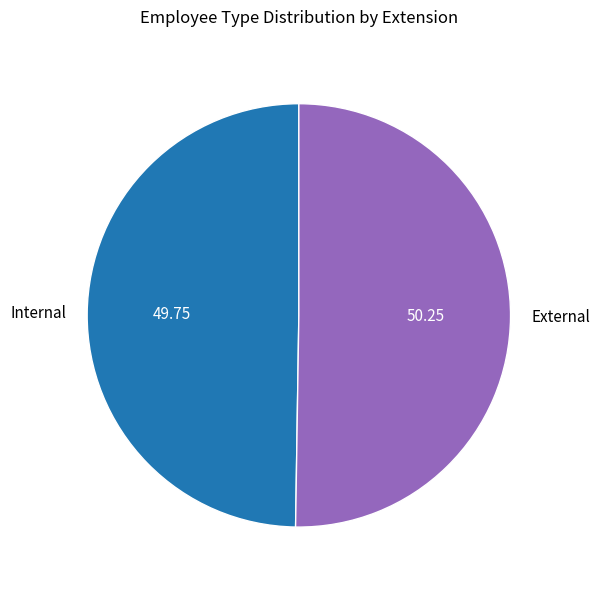

What is the ratio of the value at Internal to the value at External?

1.0